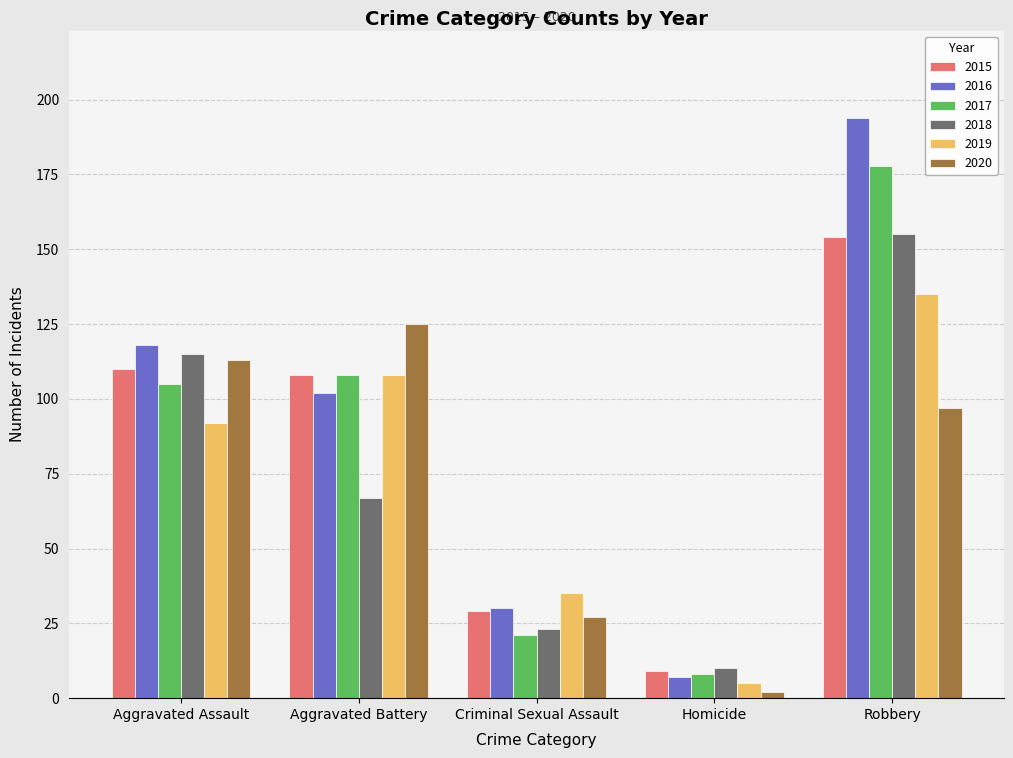

The 2016 series shows 30 at Criminal Sexual Assault. True or false?

True